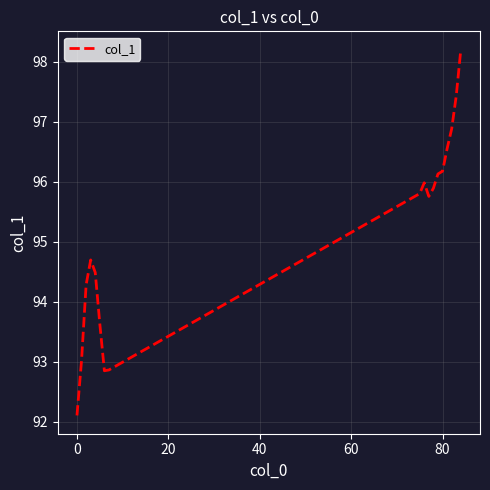

What is the greatest value displayed?

98.2